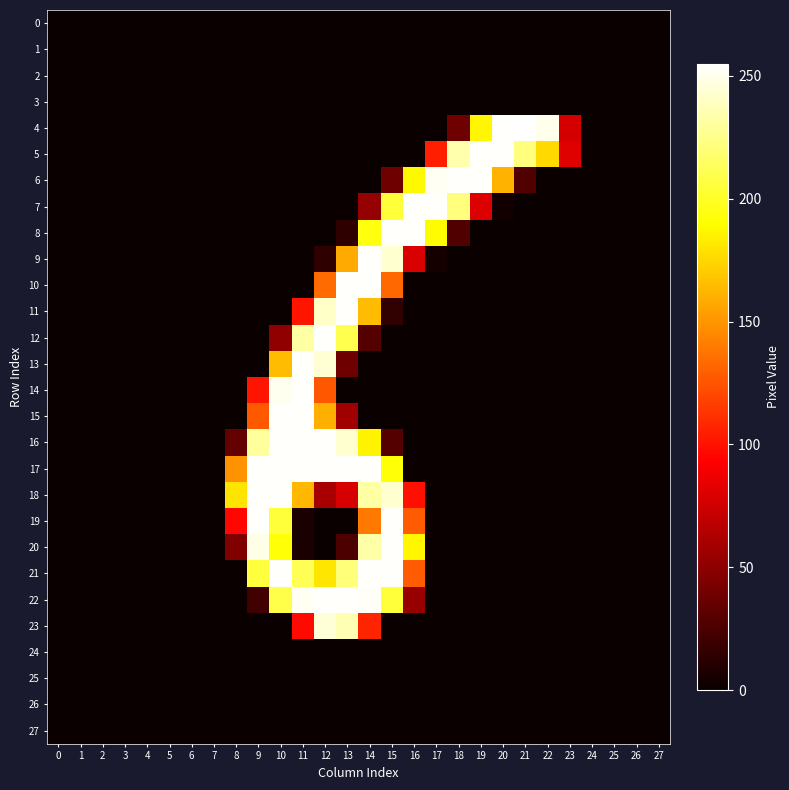

Which series has the widest spread of values?

4